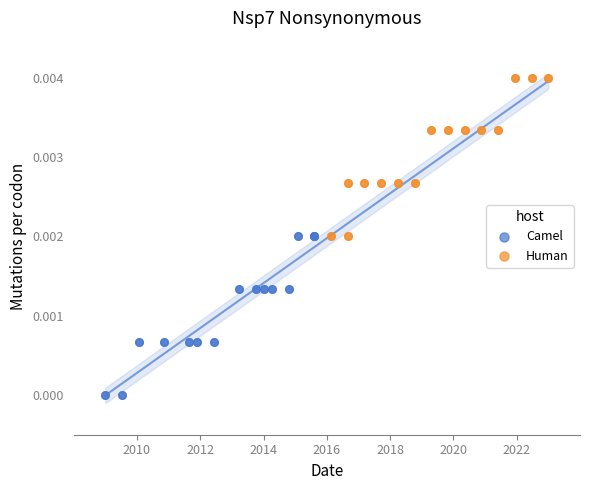

Which series reaches the maximum Y coordinate?

Human